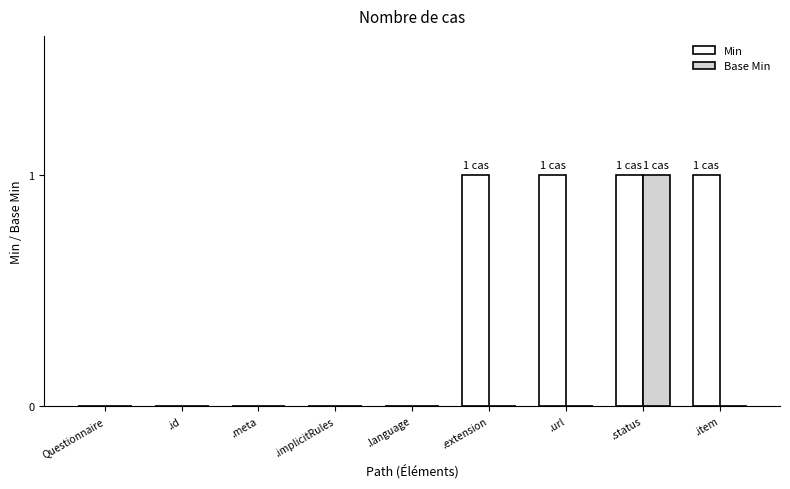

Reading left to right, what are all the values shown in this chart?

Min: Questionnaire=0	.id=0	.meta=0	.implicitRules=0	.language=0	.extension=1	.url=1	.status=1	.item=1
Base Min: Questionnaire=0	.id=0	.meta=0	.implicitRules=0	.language=0	.extension=0	.url=0	.status=1	.item=0